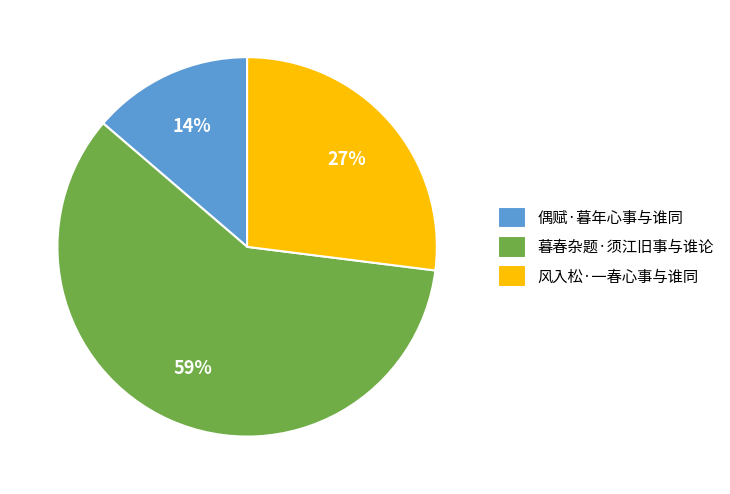

To the nearest percent, what is the average slice percentage?

33%